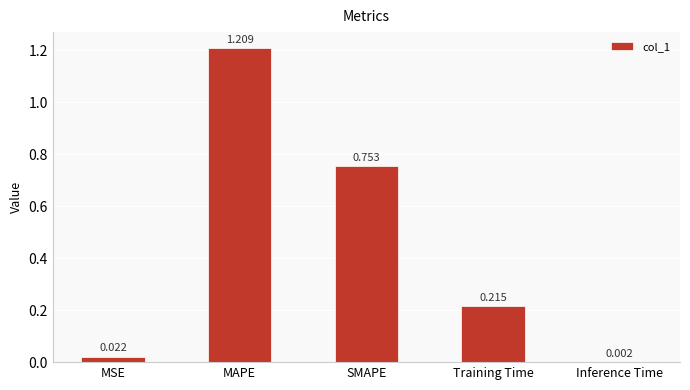

Between MAPE and Inference Time, which is larger?

MAPE